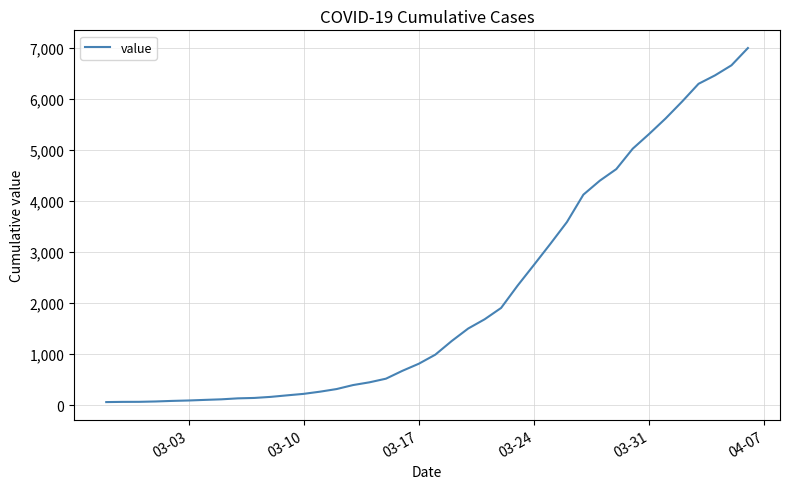

What is the greatest value displayed?

6994